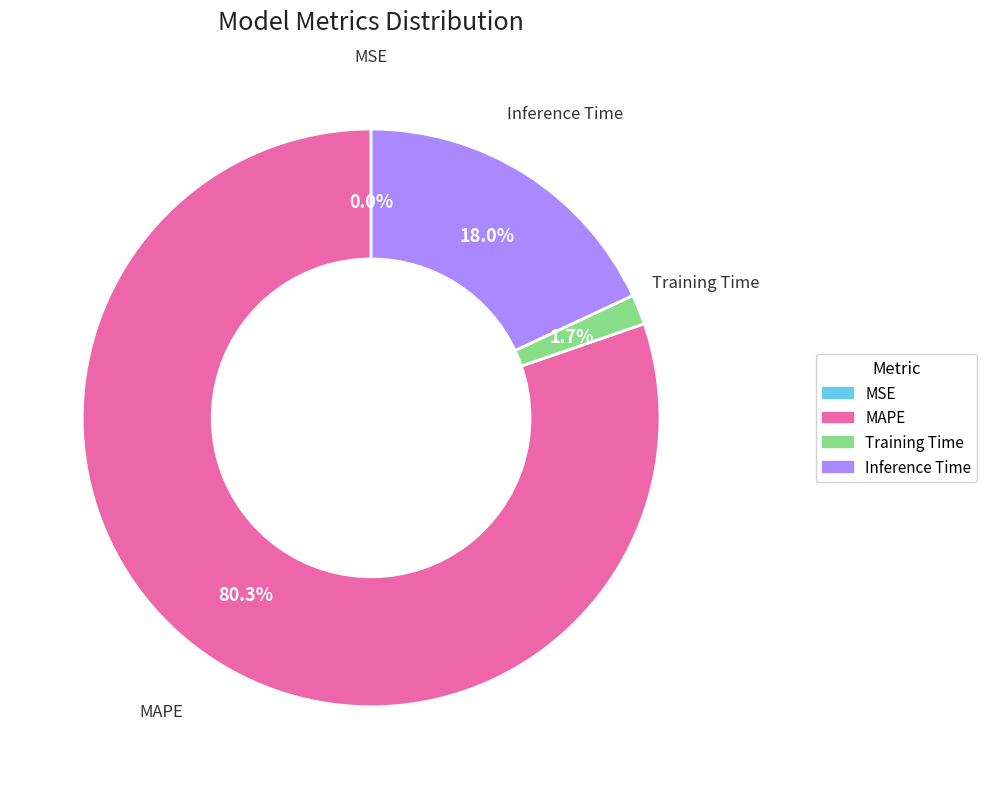

What is the largest slice in the pie chart?

MAPE